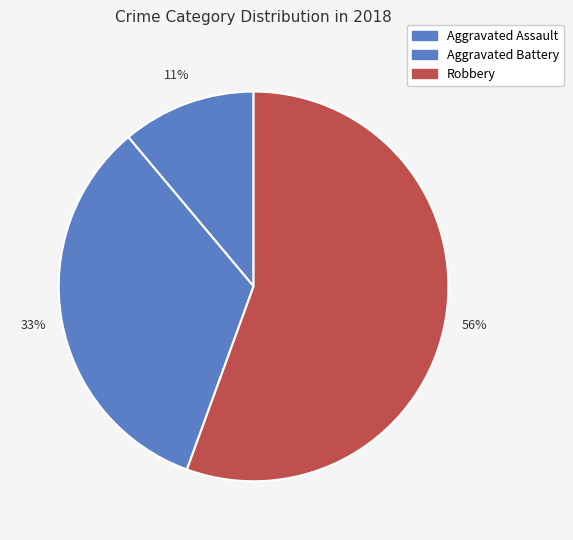

How many segments does this pie chart have?

3